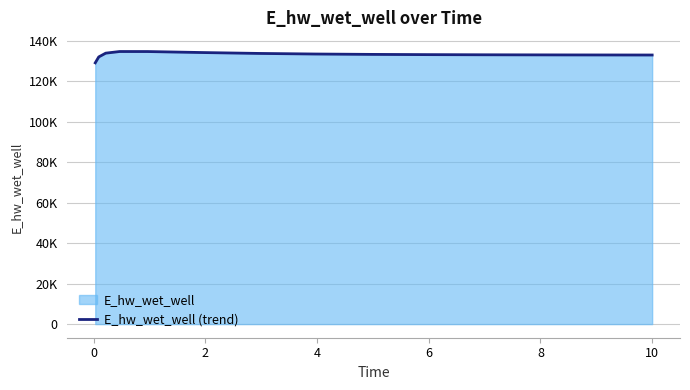

How many points are higher than both their immediate neighbors (excluding endpoints)?

1